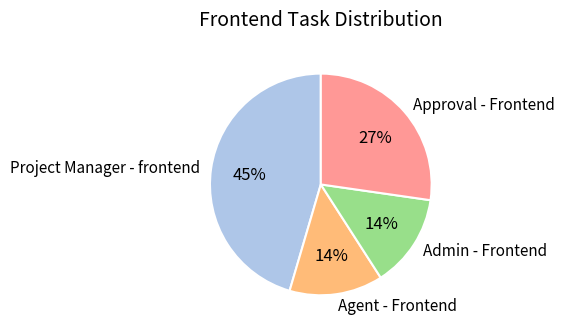

What is the largest slice in the pie chart?

Project Manager - frontend